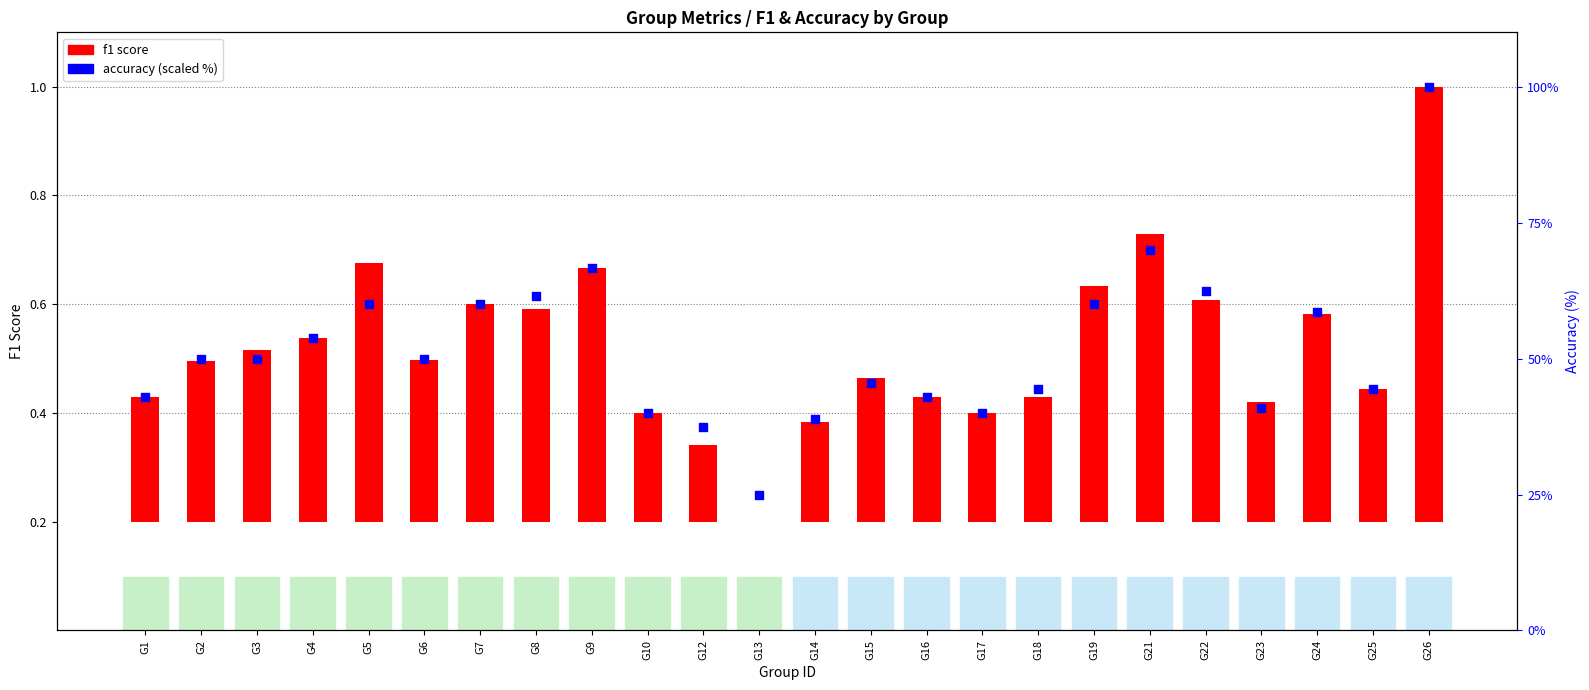

Which series has the widest spread of Y values?

accuracy (%)